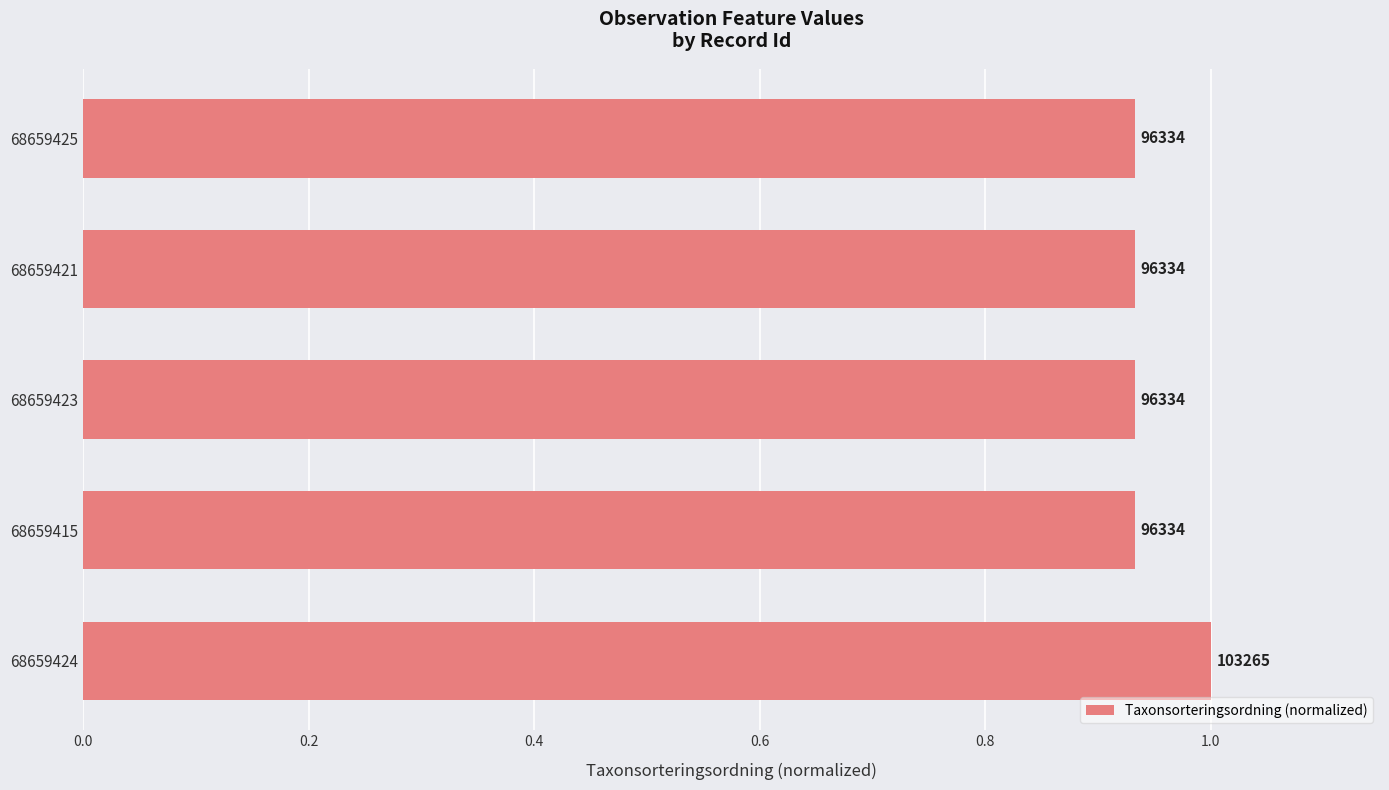

Are the bars horizontal?

Yes